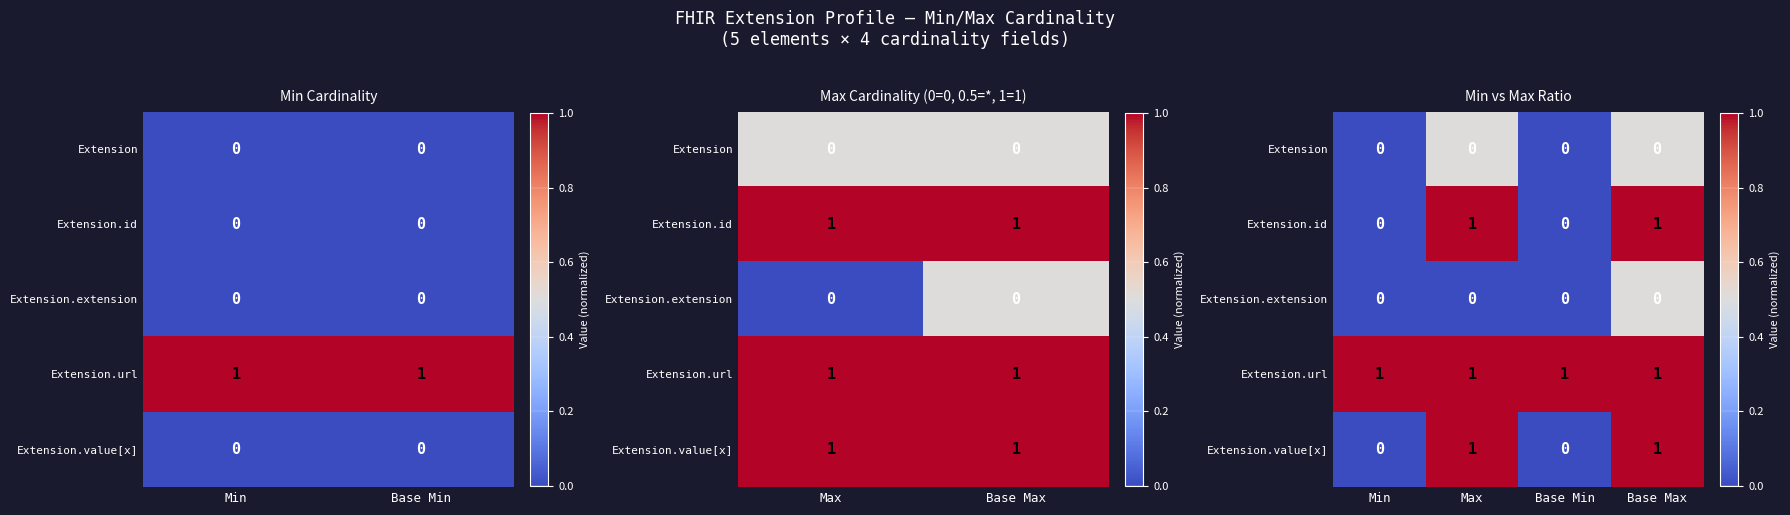

Count the Extension.id values in the range 0 to 1.

4